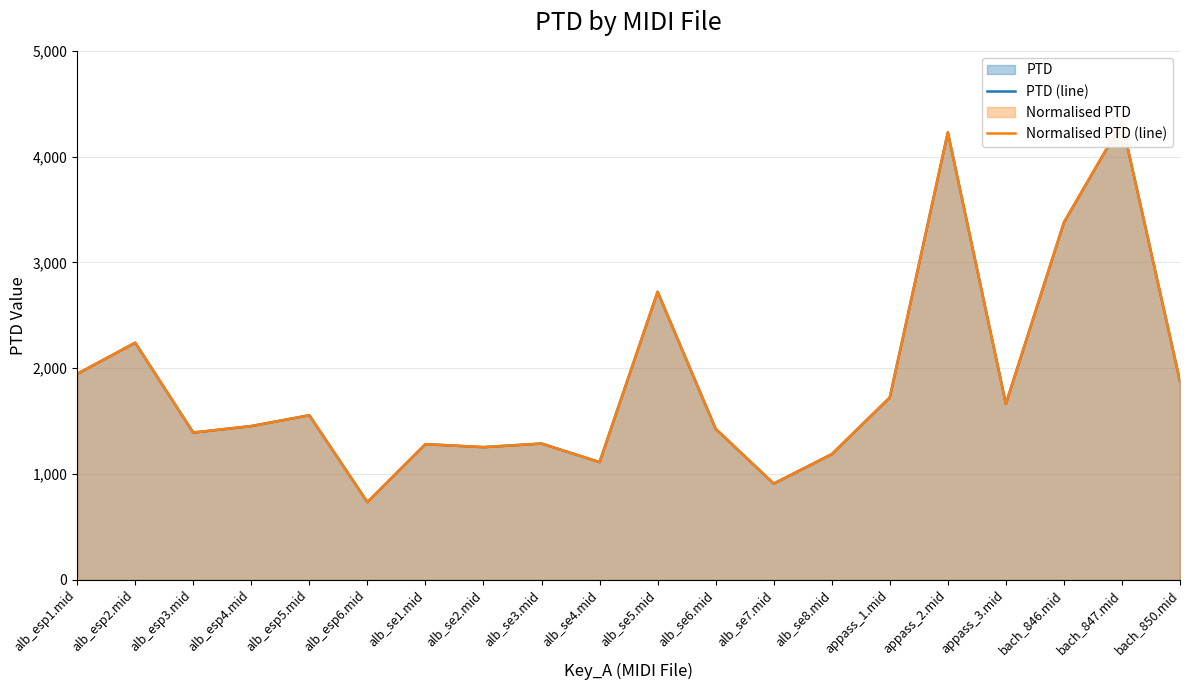

Count the number of data series in this chart.

2